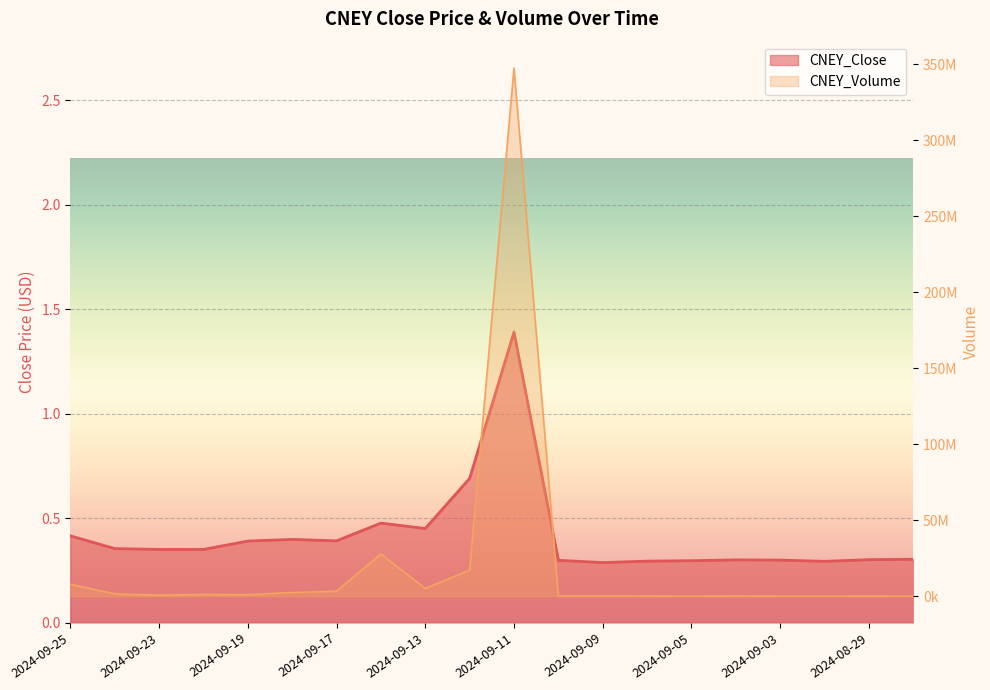

What position from the left is 2024-08-29?

19